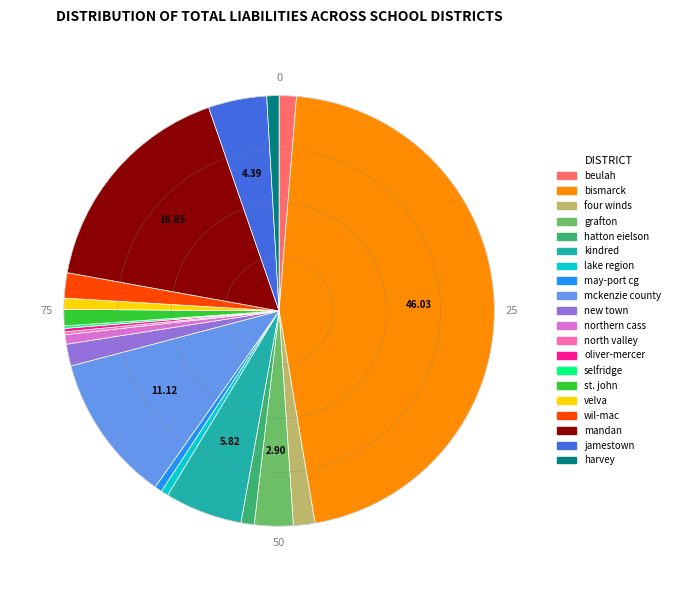

Does any single category account for the majority?

No